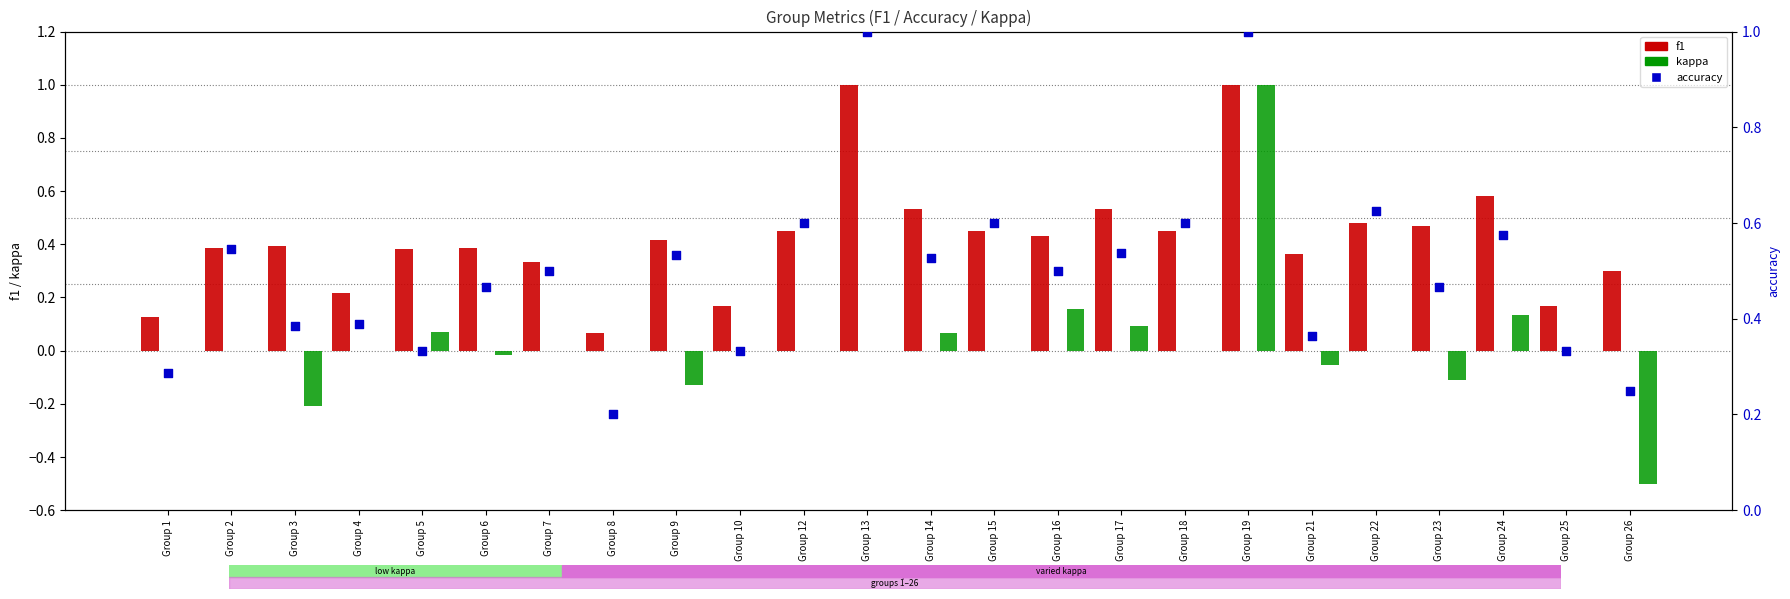

Which series reaches the maximum Y coordinate?

f1